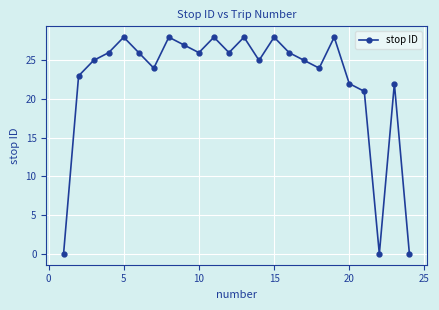

What is the greatest value displayed?

28